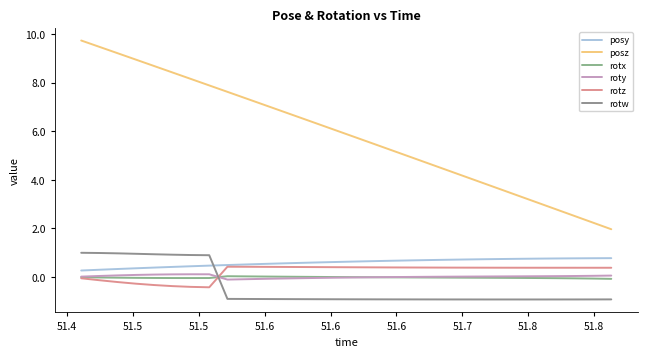

How many lines are shown in the chart?

6